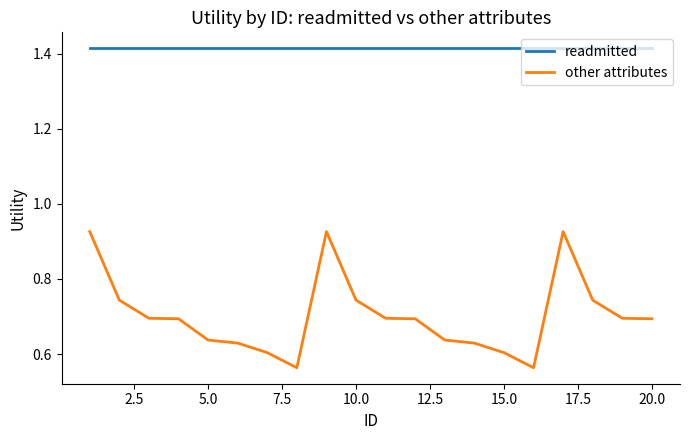

Which series has the largest total across all categories?

readmitted